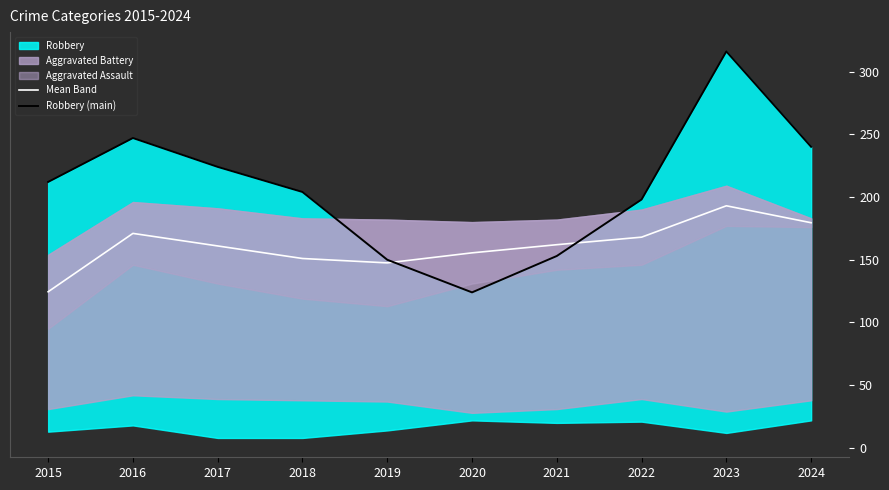

Reading right to left, extract all data points from this chart.

Mean Band: 179.5	193.0	168.0	162.0	155.5	147.5	151.0	161.0	171.0	124.5
Robbery (main): 240.0	316.0	198.0	153.0	124.0	150.0	204.0	224.0	247.0	212.0